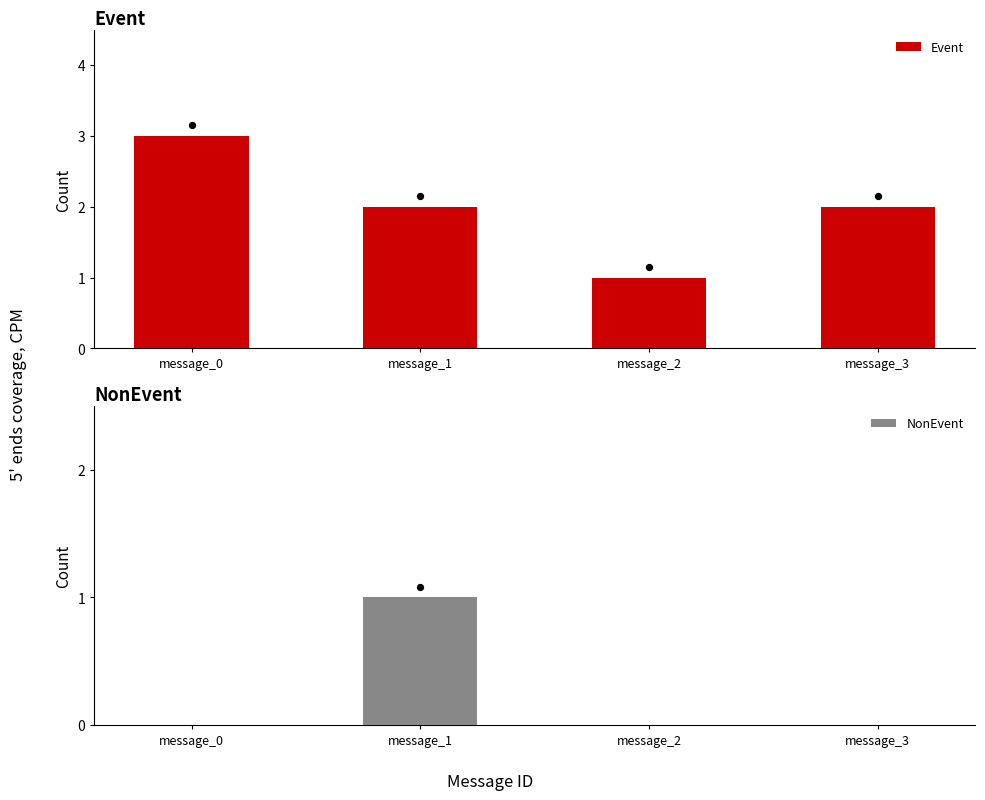

At which category is the sum across all series the highest?

message_0